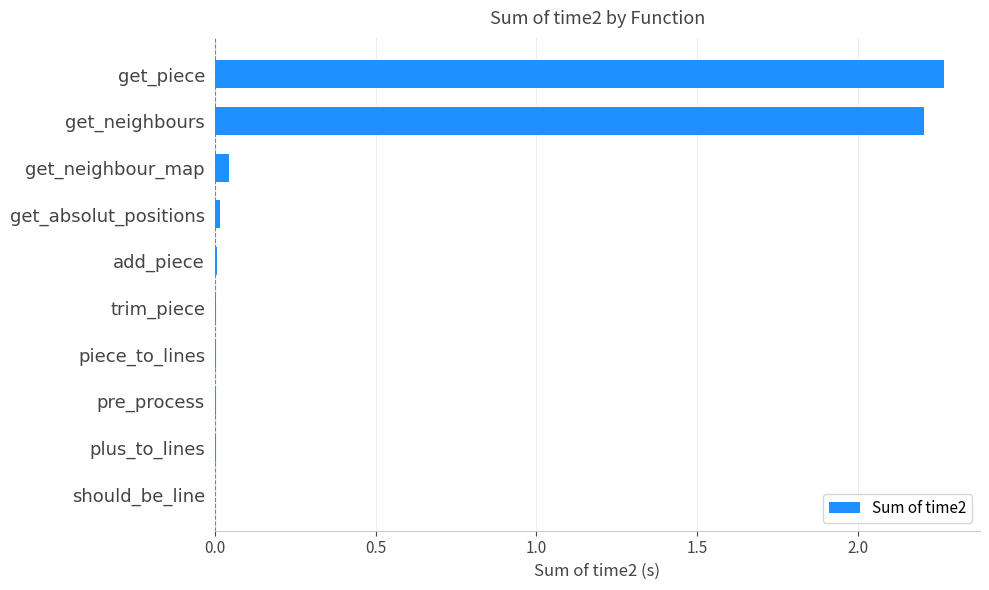

What is the sum of all values?

4.6